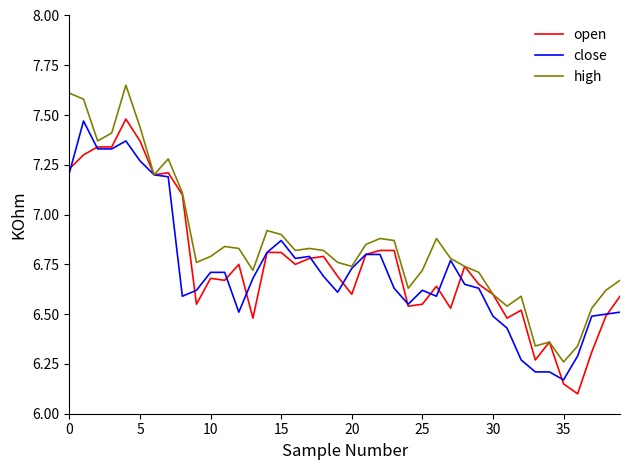

After their last crossing, which series has the higher values: open or close?

open